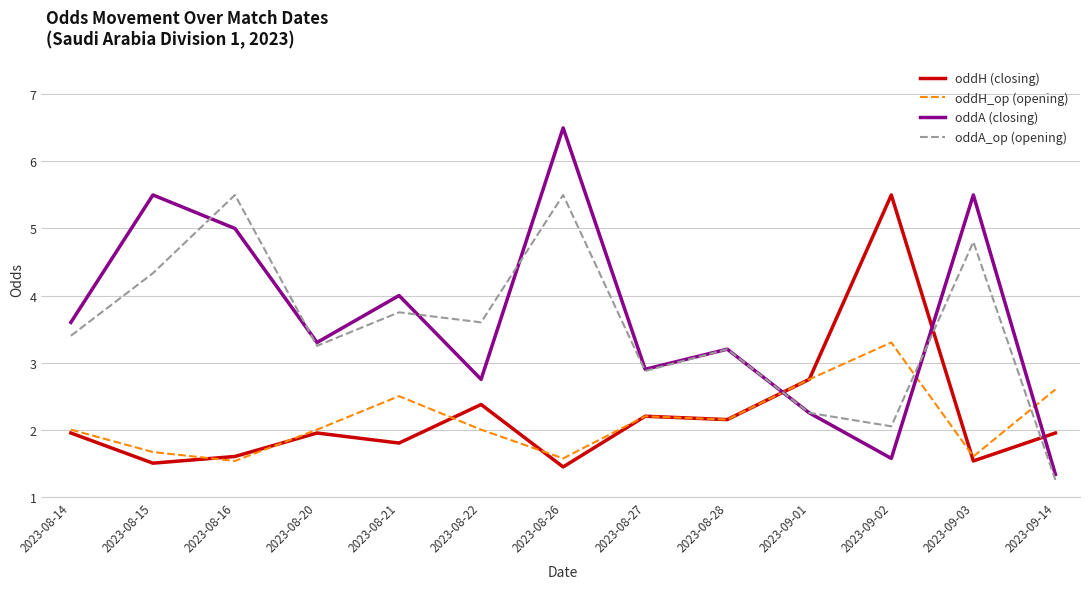

At which category is the sum across all series the highest?

2023-08-26